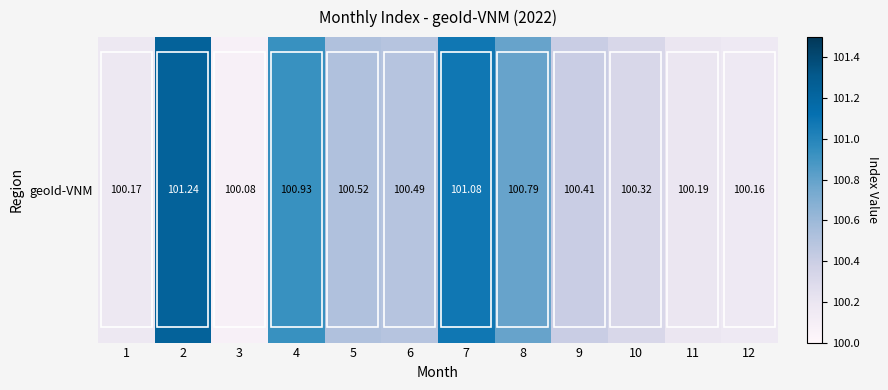

What is the smallest value displayed?

100.1